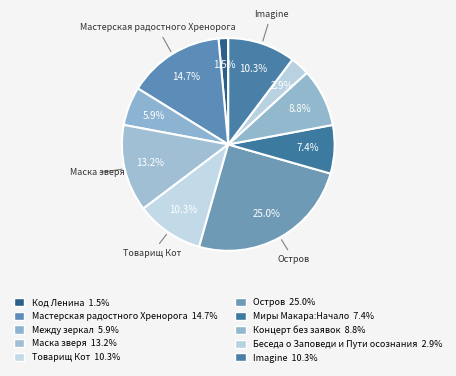

Do Товарищ Кот and Мастерская радостного Хренорога together represent more than half of the pie?

No